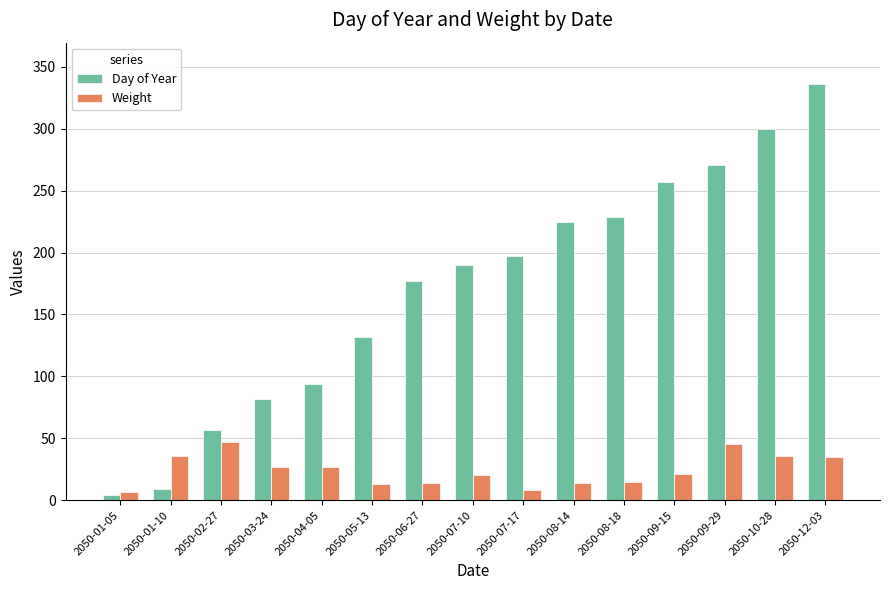

List the series in order of their overall mean, highest first.

Day of Year, Weight